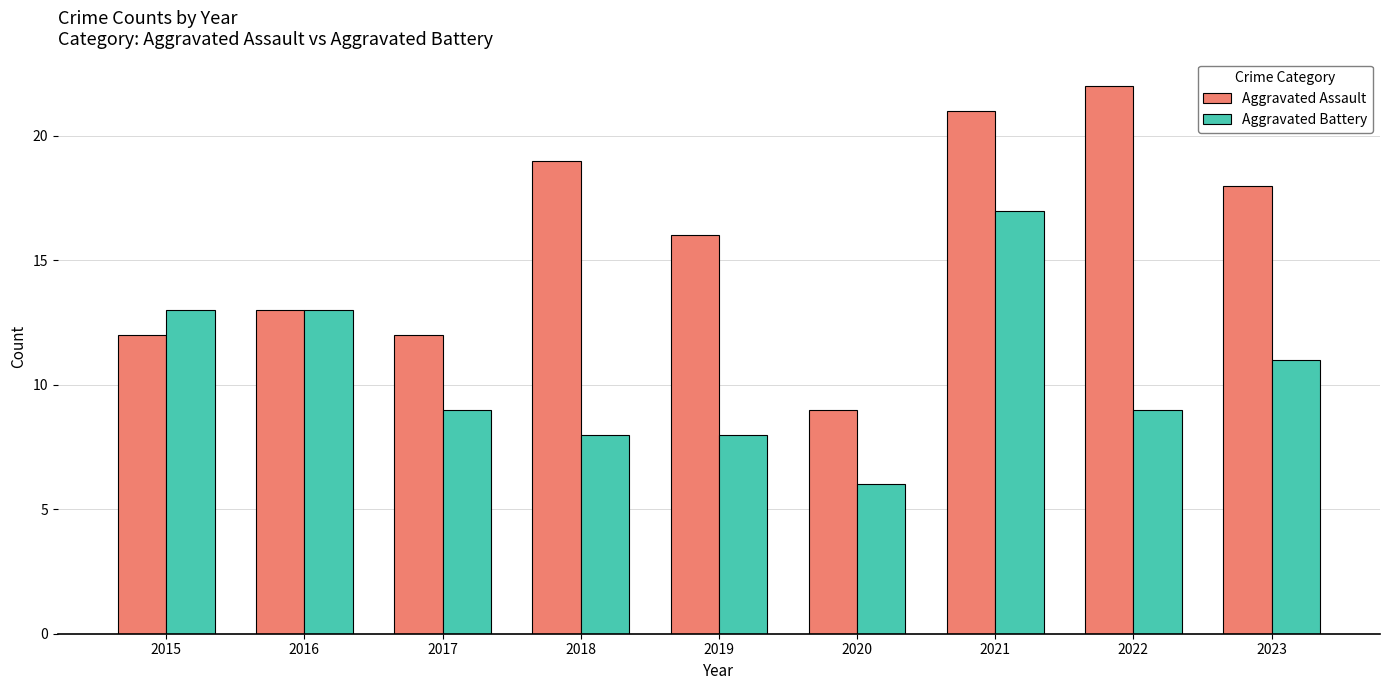

At which category is the sum across all series the highest?

2021